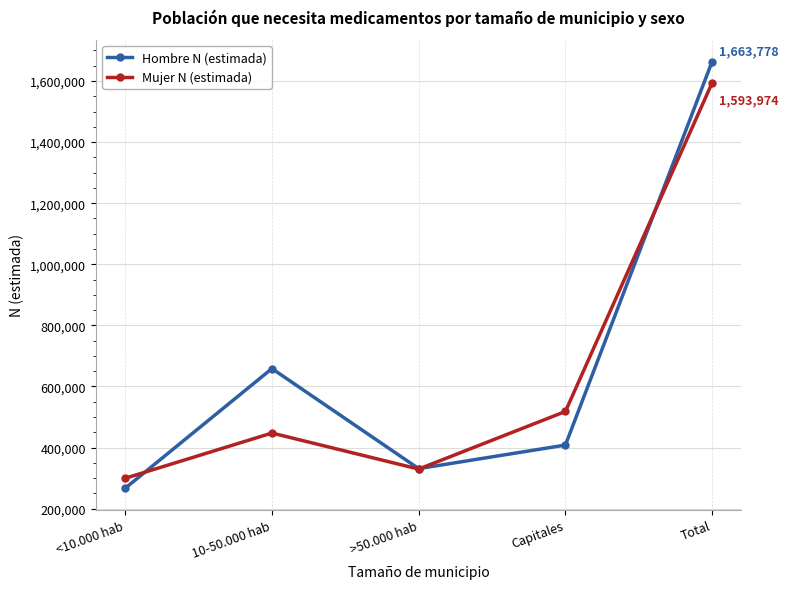

Reading left to right, extract all data points from this chart.

Hombre N (estimada): 266599	658389	330838	407953	1663778
Mujer N (estimada): 299287	447355	329390	517942	1593974